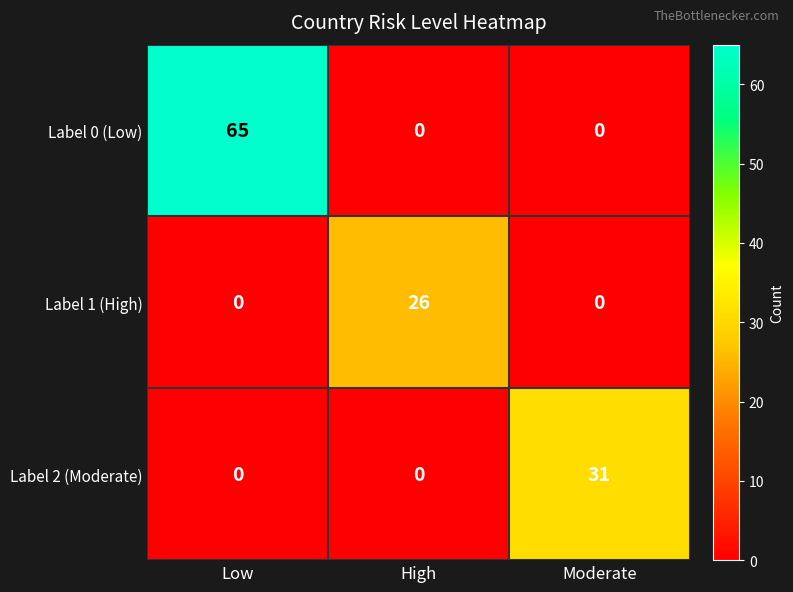

The value of Label 0 (Low) at Low is 65. True or false?

True